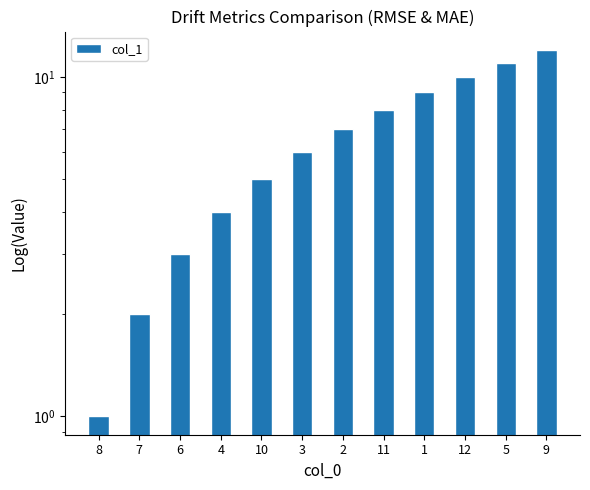

What is the smallest value displayed?

1